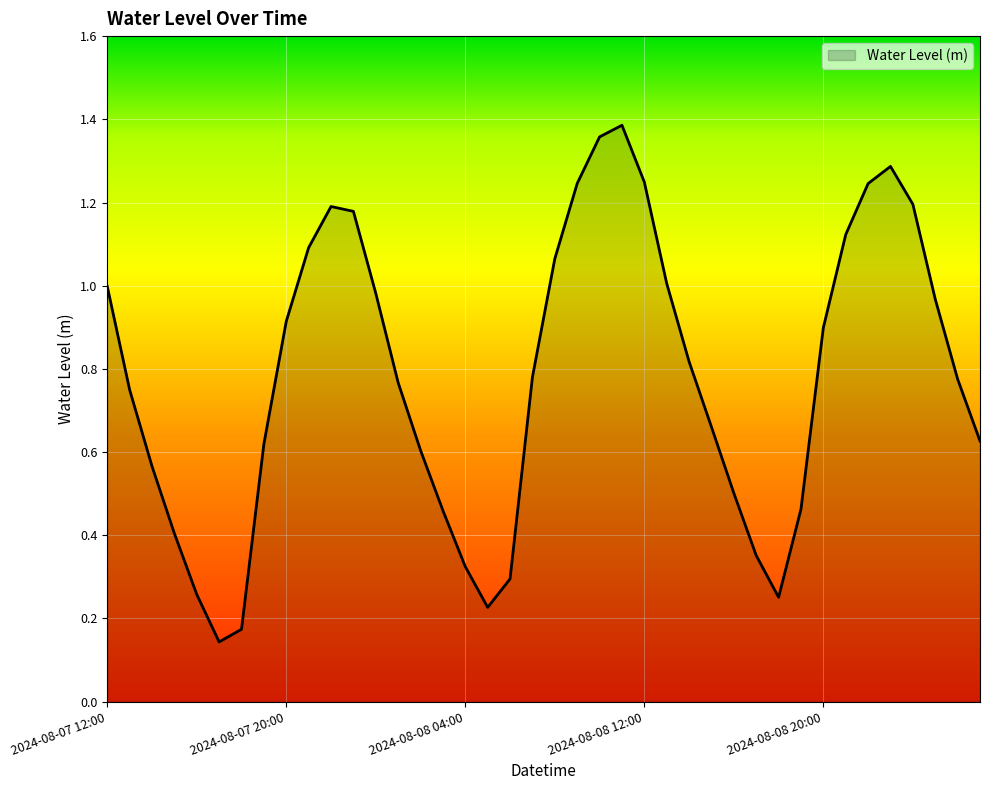

How many lines are shown in the chart?

1